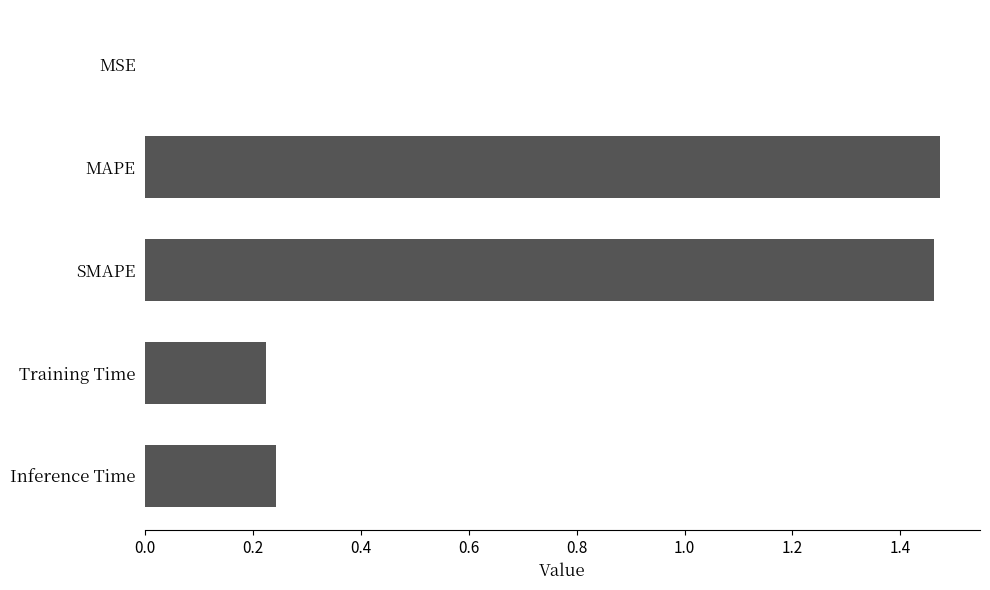

The value at SMAPE is 2.6. True or false?

False